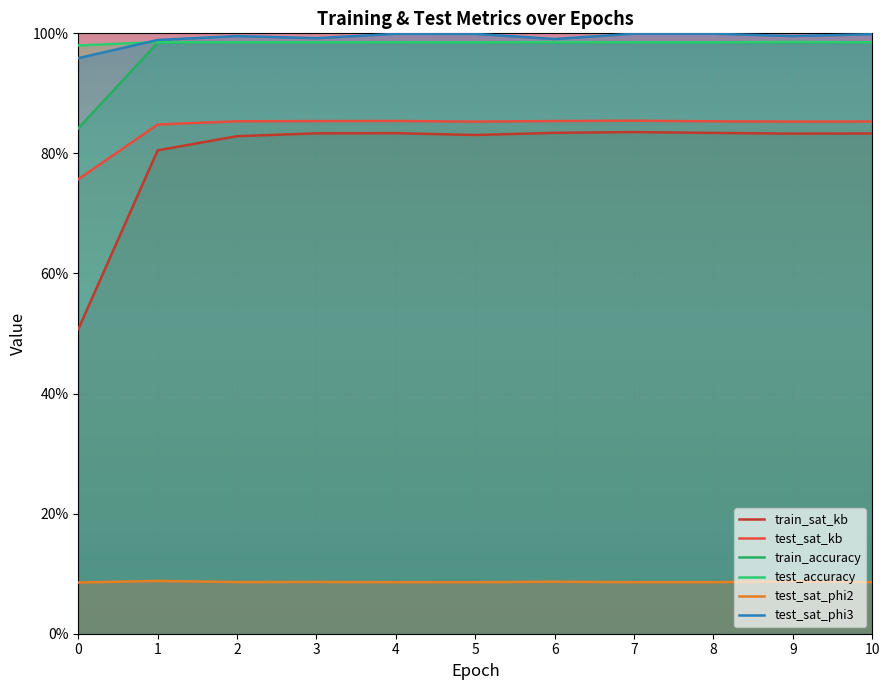

Does the chart display data point markers on the line(s)?

No